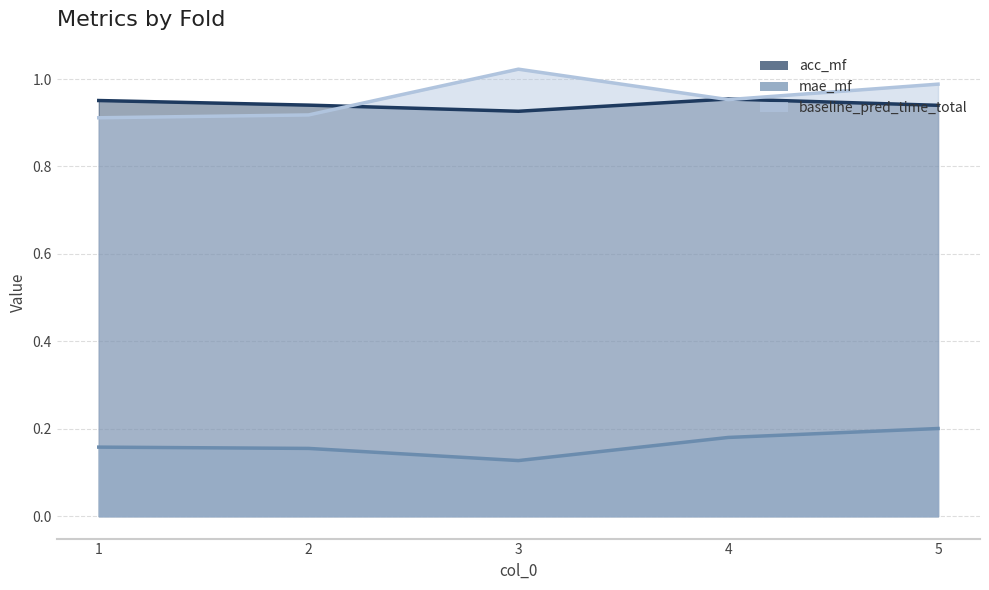

What is the approximate value of baseline_pred_time_total at 4?

1.0